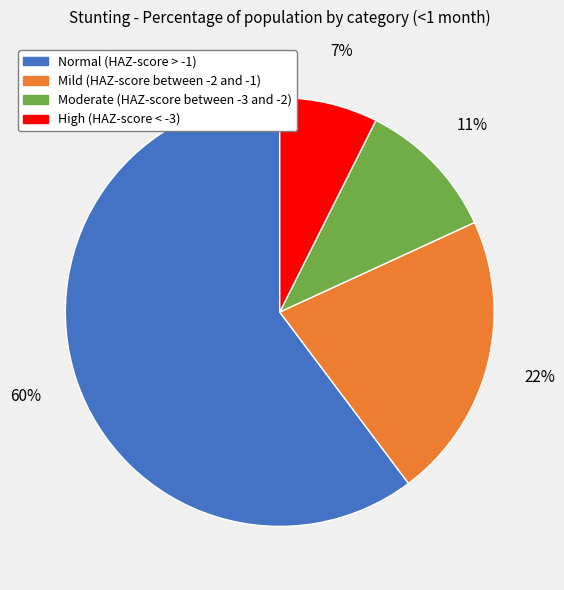

To the nearest percent, what is the average slice percentage?

25%